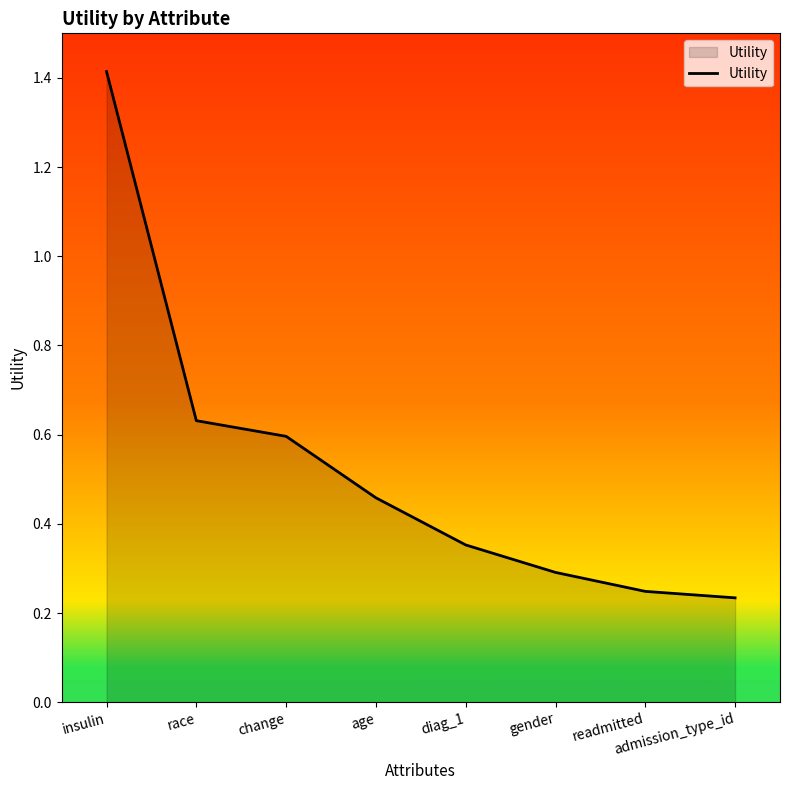

What position from the left is gender?

6